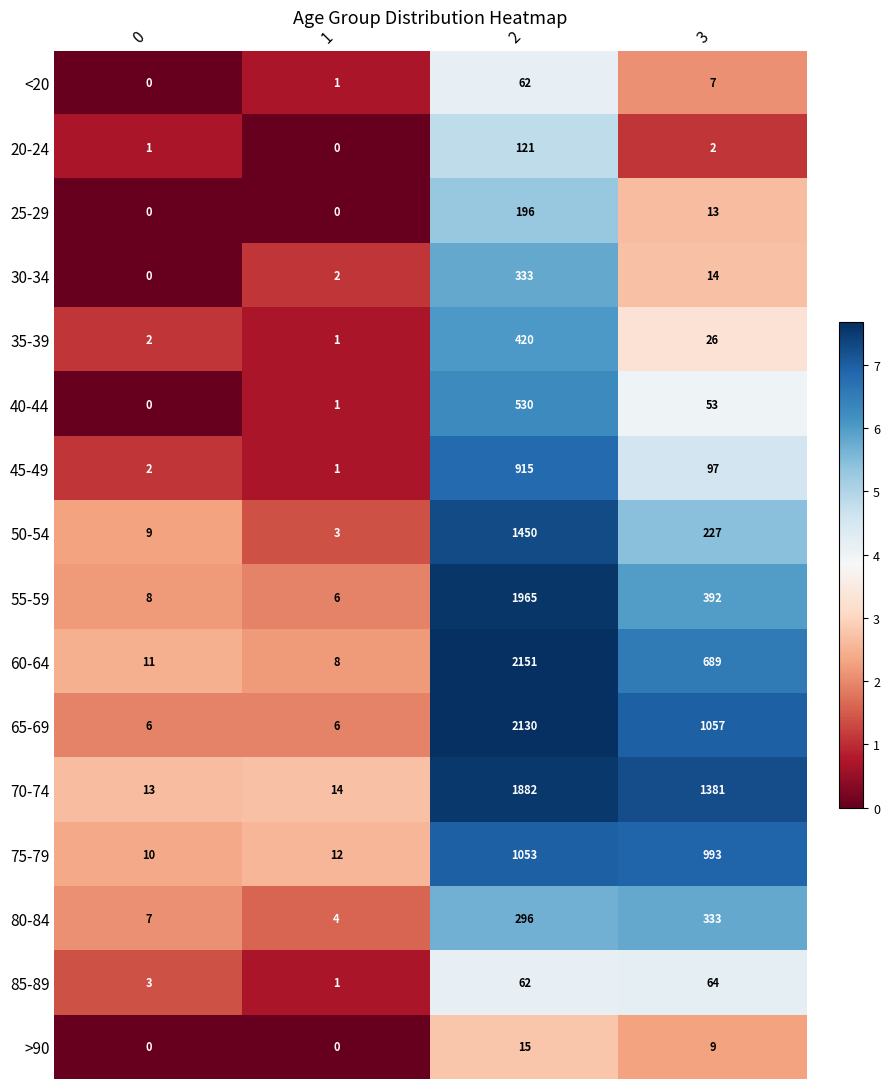

What is the difference between the maximum and minimum values in the 35-39 series?

419